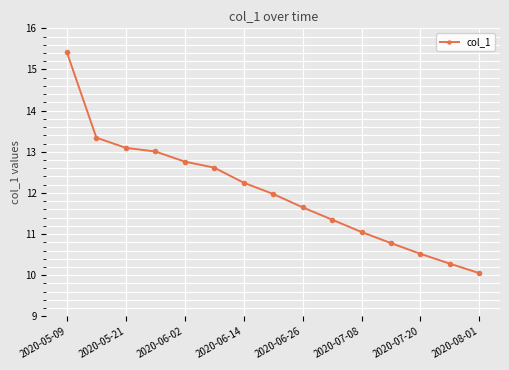

Is this an area chart (filled region under the line)?

No